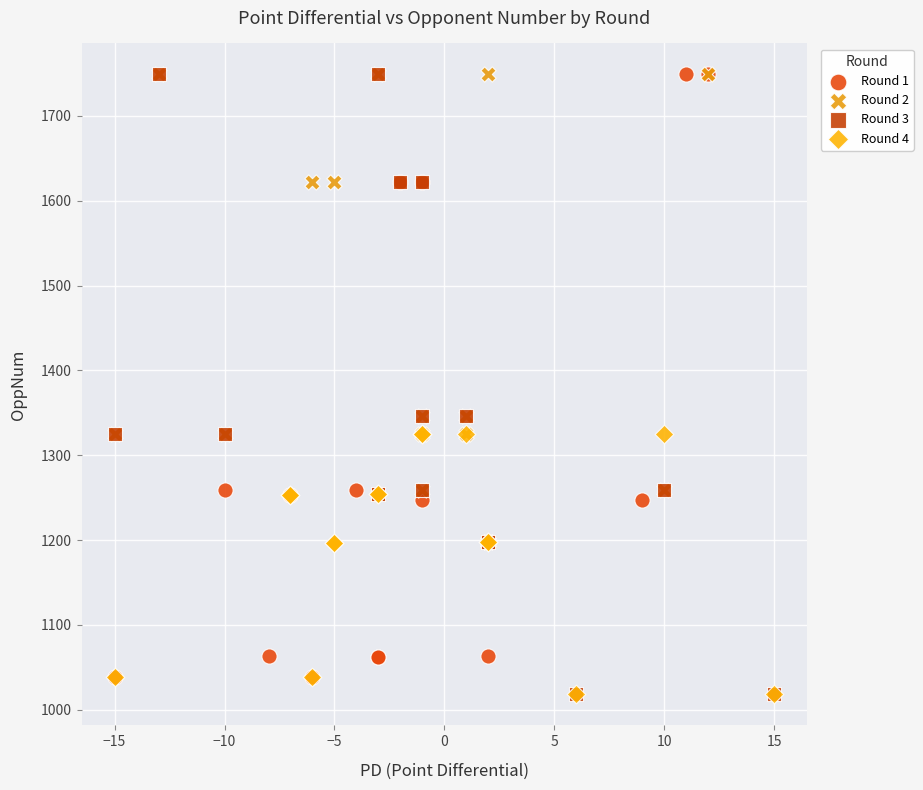

Which series has the largest Y range (max minus min)?

Round 3